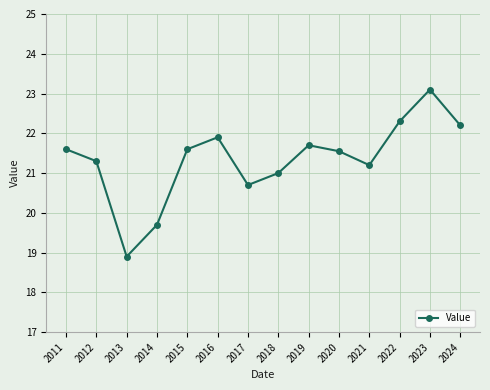

Which category has the lowest value across all series?

2013